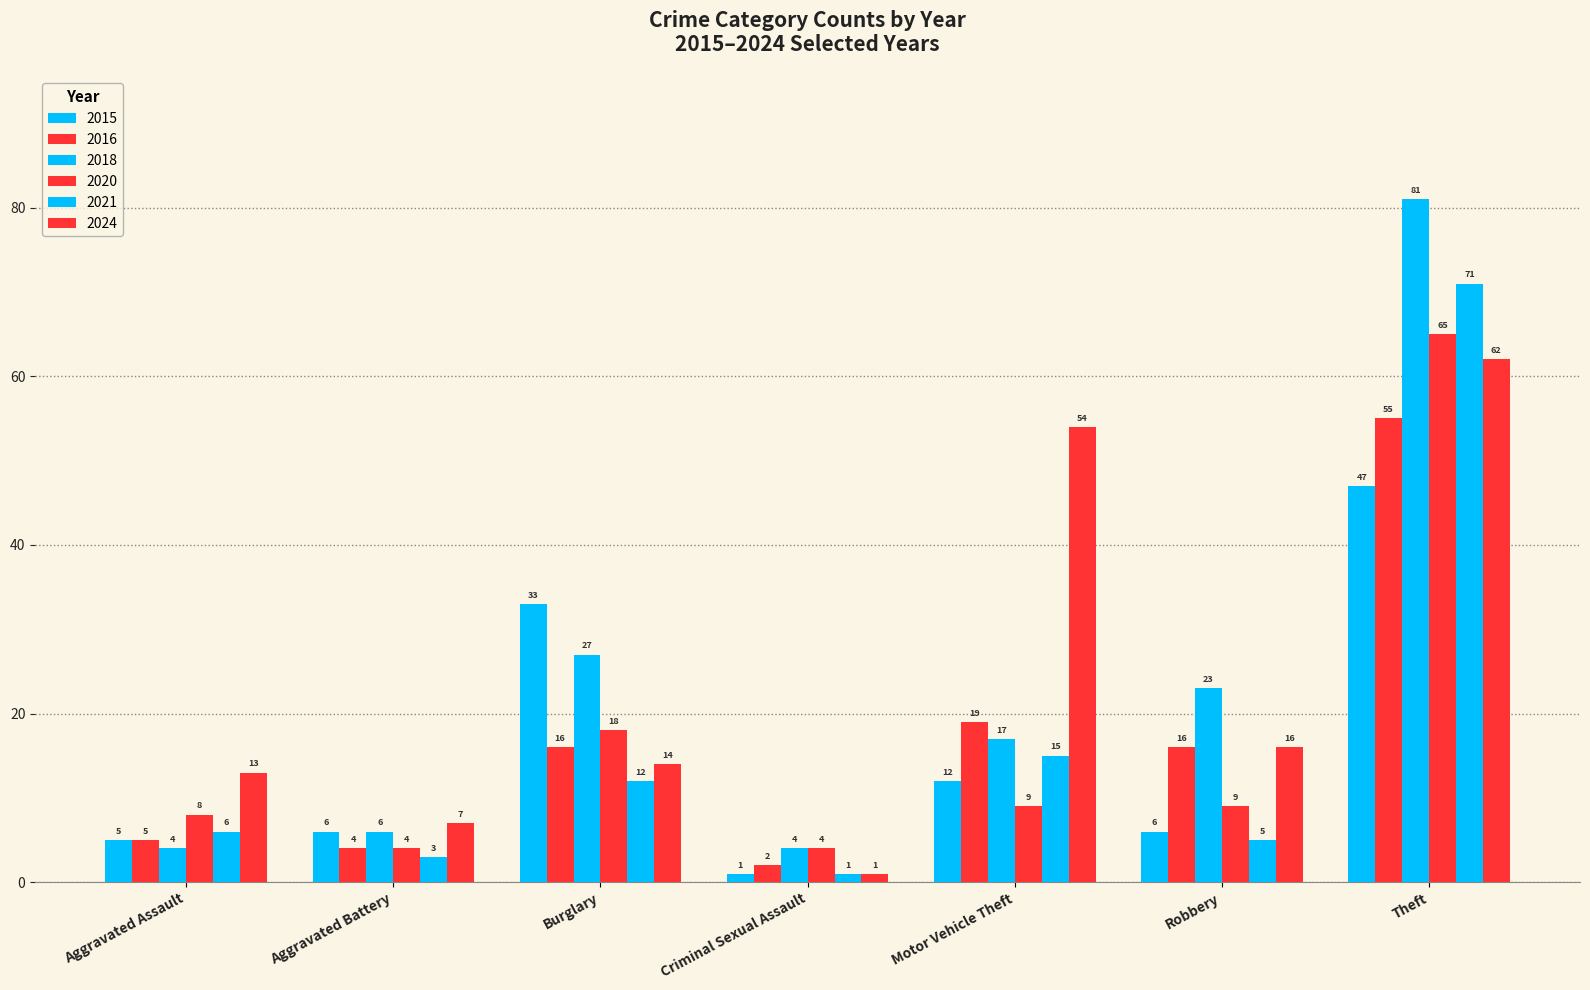

How many bars are there in total?

42